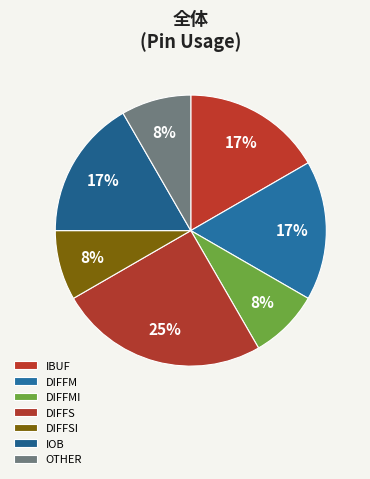

What is the largest slice in the pie chart?

DIFFS